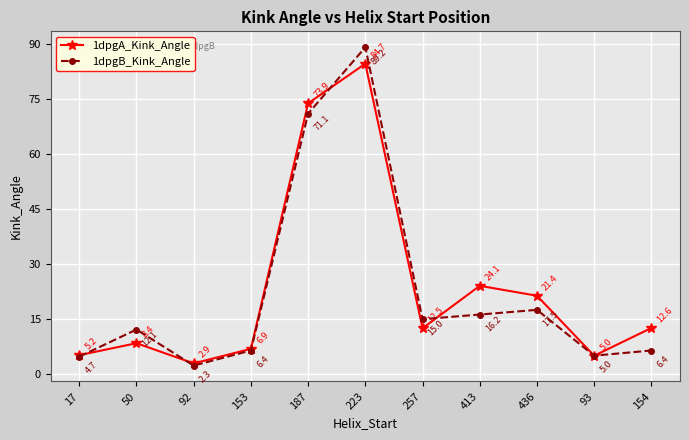

At which label is 1dpgB_Kink_Angle closest to 45?

187